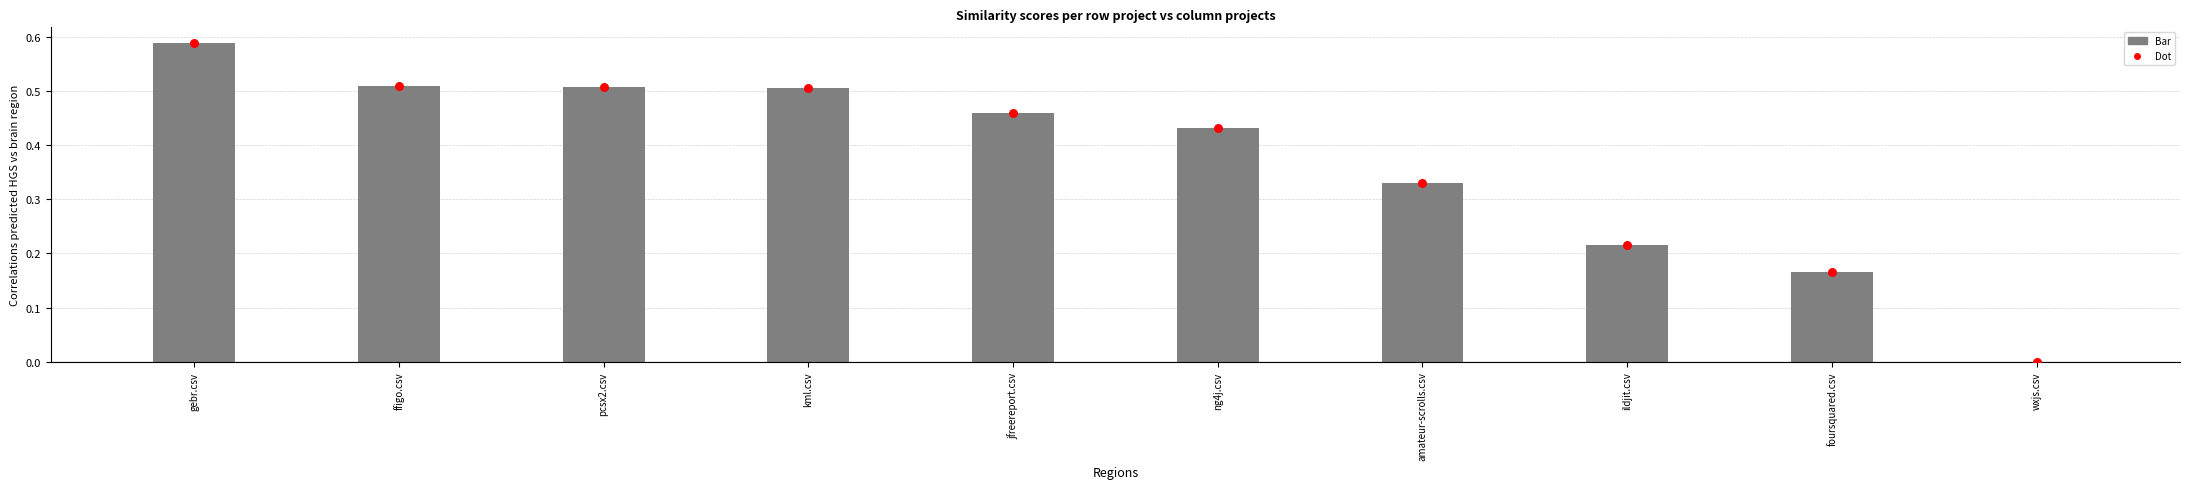

What is the change in value from jfreereport.csv to amateur-scrolls.csv?

-0.1